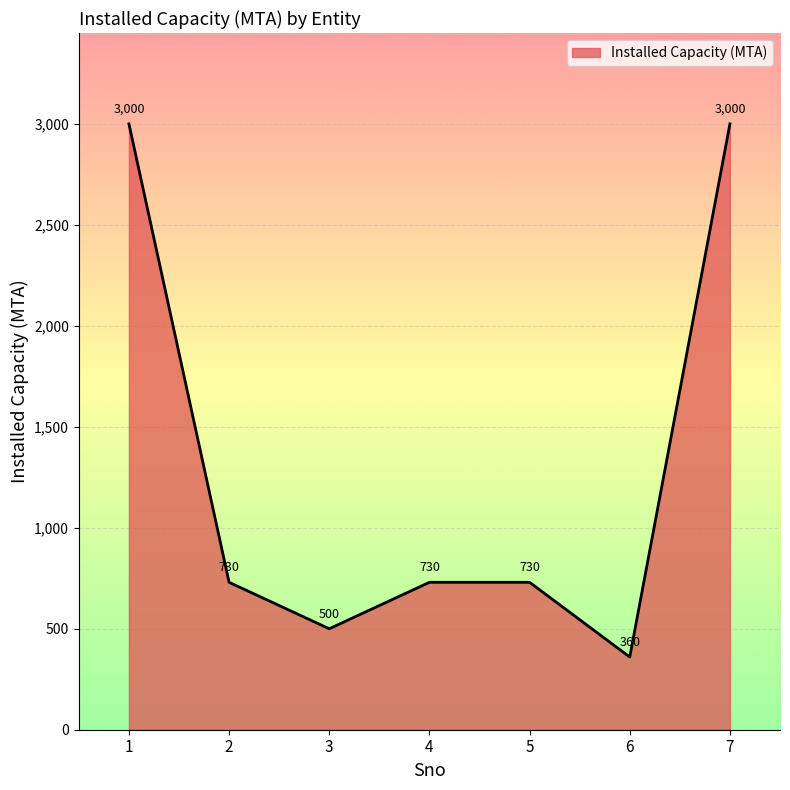

What is the approximate value at 1, to the nearest 50?

3000